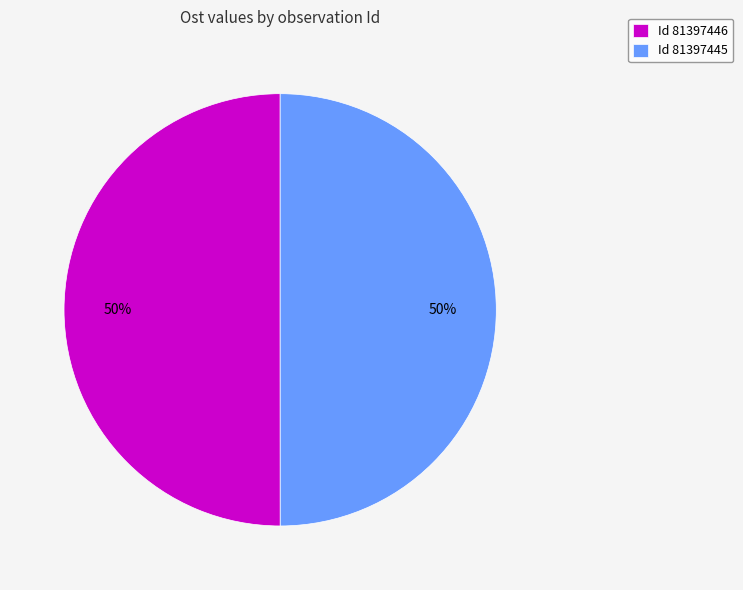

What is the ratio of the value at Id 81397446 to the value at Id 81397445?

1.0